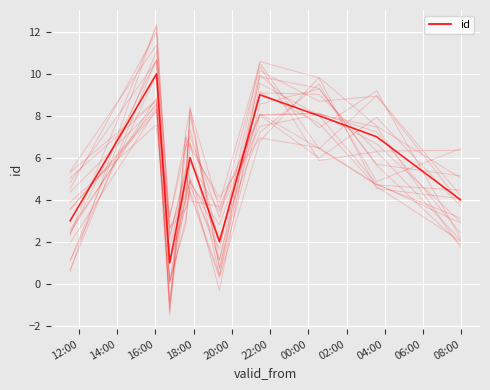

Is it true that the value at 06:00 is 7?

False